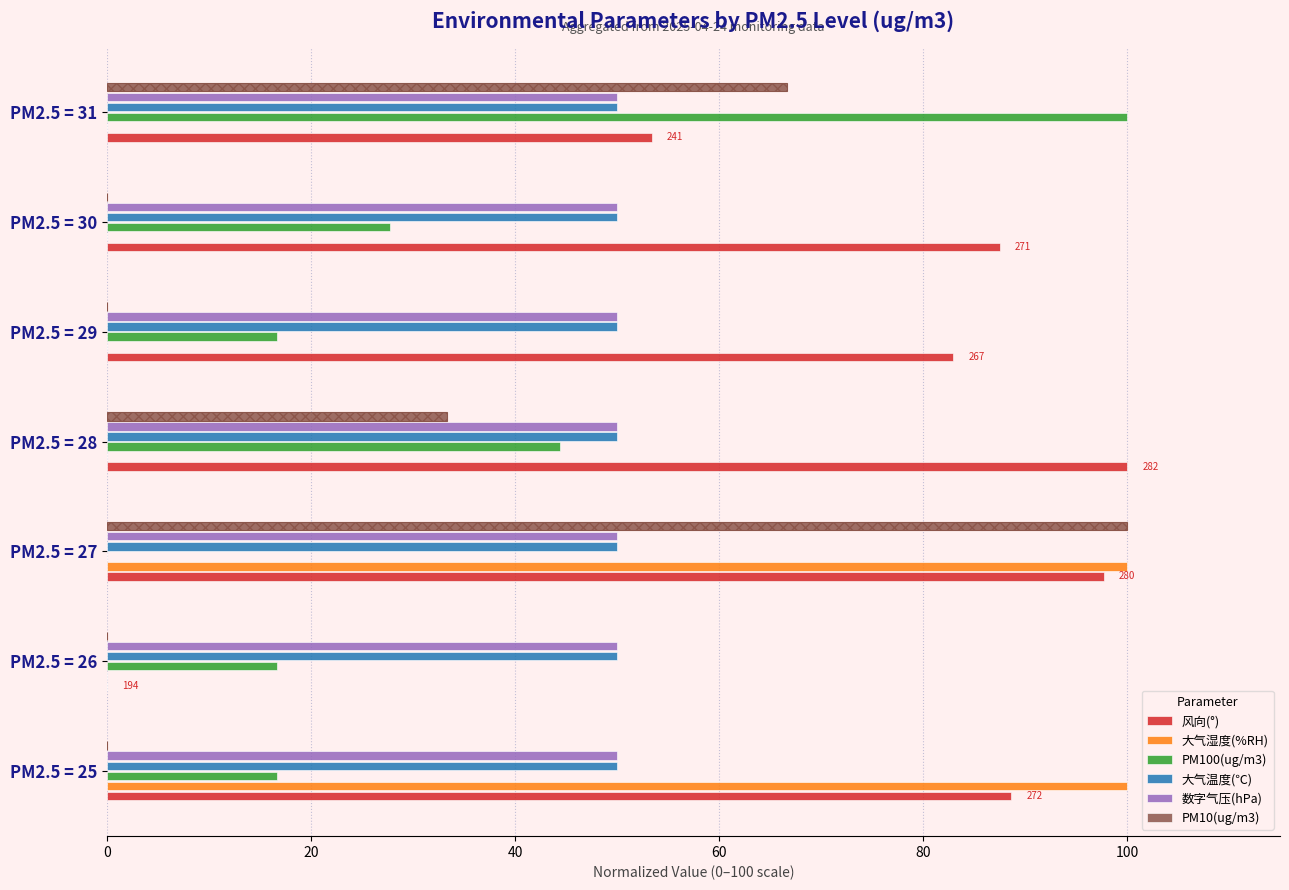

The 大气湿度(%RH) series shows 0.0 at PM2.5 = 26. True or false?

True